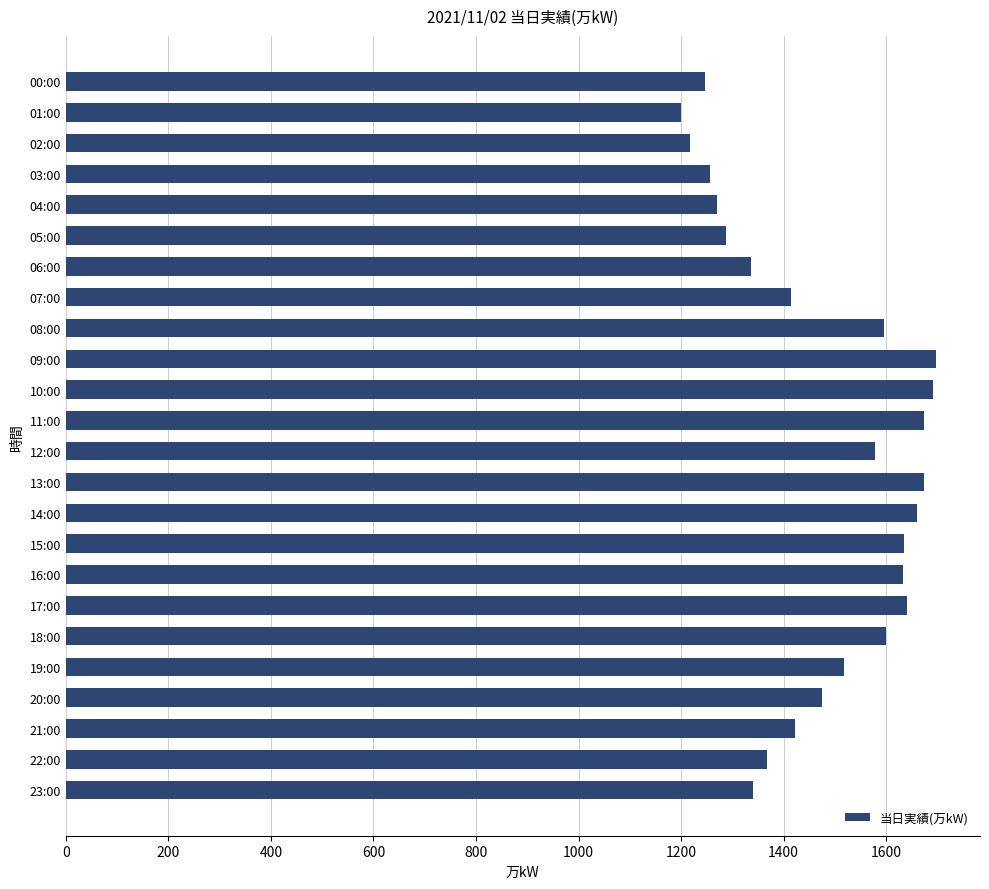

True or false: the data shows 1168 at 09:00.

False